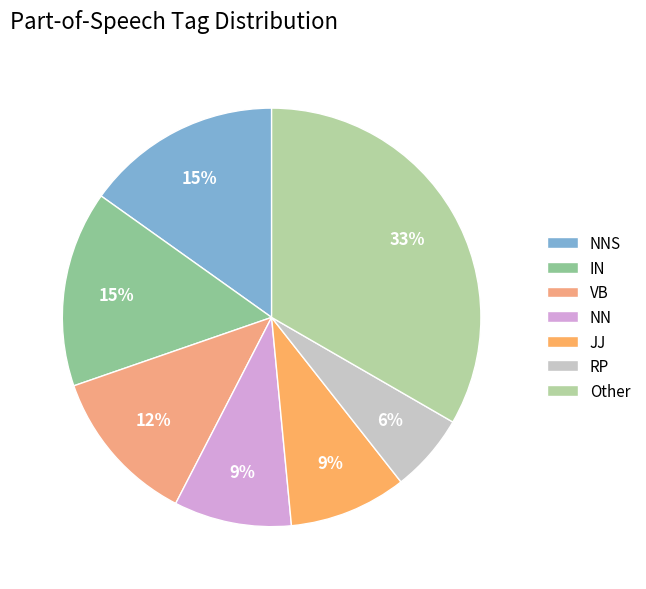

Is there any slice that represents more than half of the pie?

No